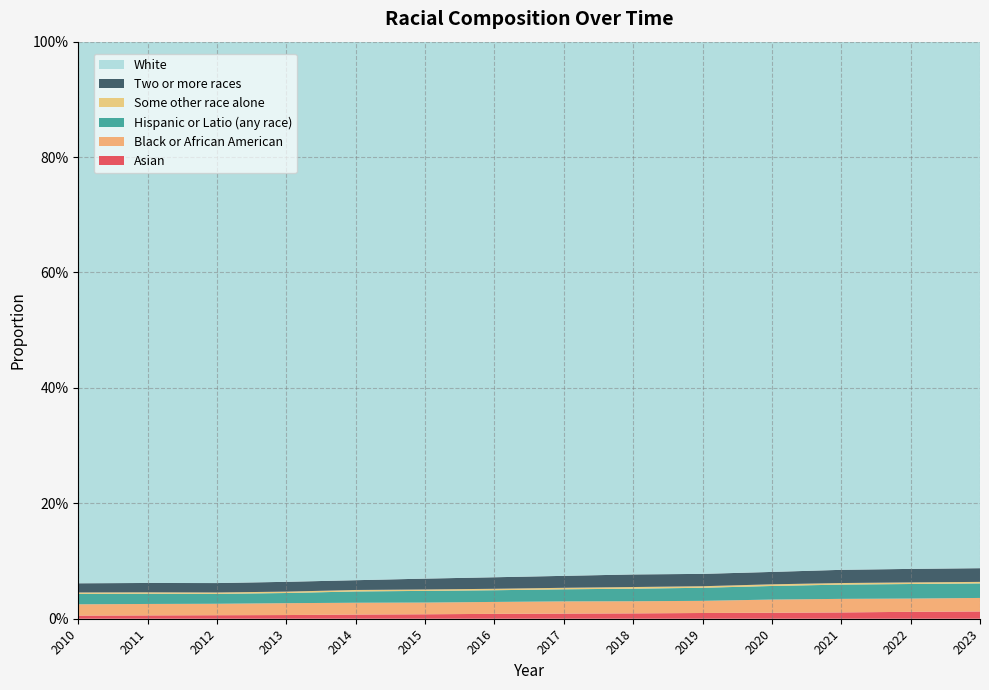

Reading right to left, transcribe all the data shown in this chart.

Asian: 0.0	0.0	0.0	0.0	0.0	0.0	0.0	0.0	0.0	0.0	0.0	0.0	0.0	0.0
Black or African American: 0.0	0.0	0.0	0.0	0.0	0.0	0.0	0.0	0.0	0.0	0.0	0.0	0.0	0.0
Hispanic or Latio (any race): 0.0	0.0	0.0	0.0	0.0	0.0	0.0	0.0	0.0	0.0	0.0	0.0	0.0	0.0
Some other race alone: 0.0	0.0	0.0	0.0	0.0	0.0	0.0	0.0	0.0	0.0	0.0	0.0	0.0	0.0
Two or more races: 0.0	0.0	0.0	0.0	0.0	0.0	0.0	0.0	0.0	0.0	0.0	0.0	0.0	0.0
White: 0.9	0.9	0.9	0.9	0.9	0.9	0.9	0.9	0.9	0.9	0.9	0.9	0.9	0.9